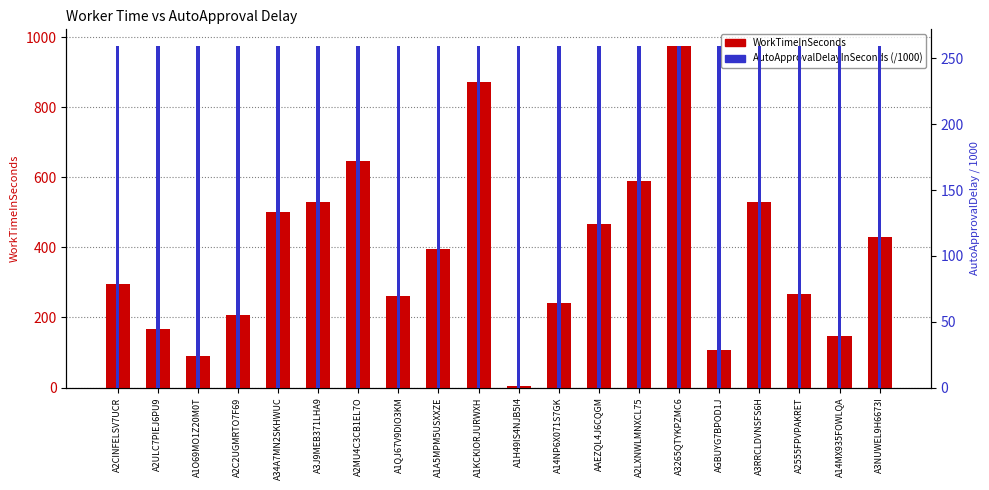

The value of AutoApprovalDelayInSeconds (/1000) at A14NP6X071S7GK is 67.2. True or false?

False